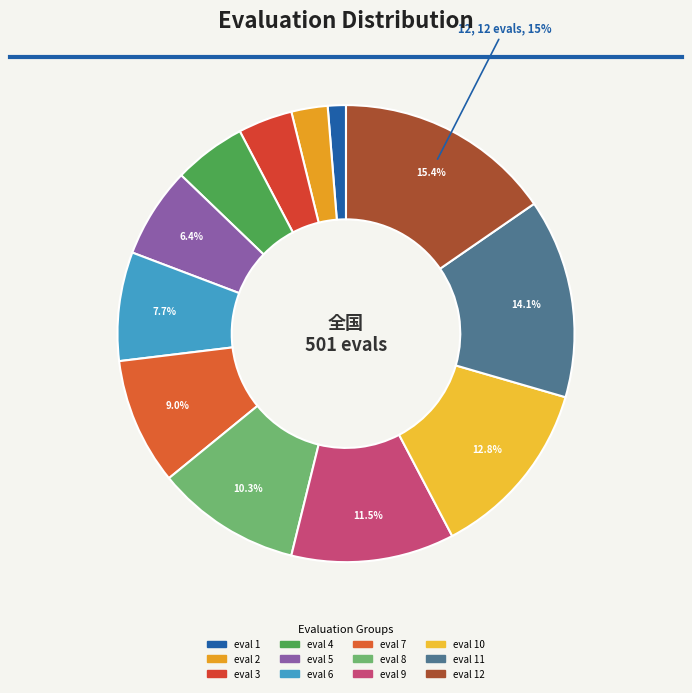

Count the number of slices in the pie.

12